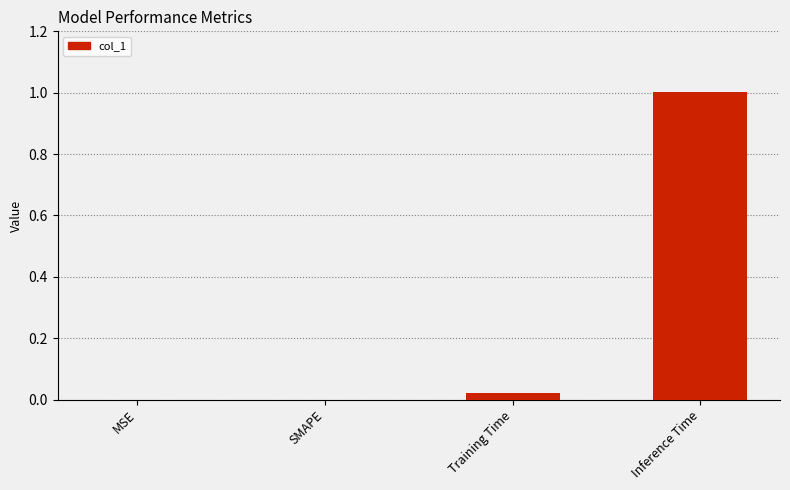

True or false: the data shows 0.0 at Training Time.

True